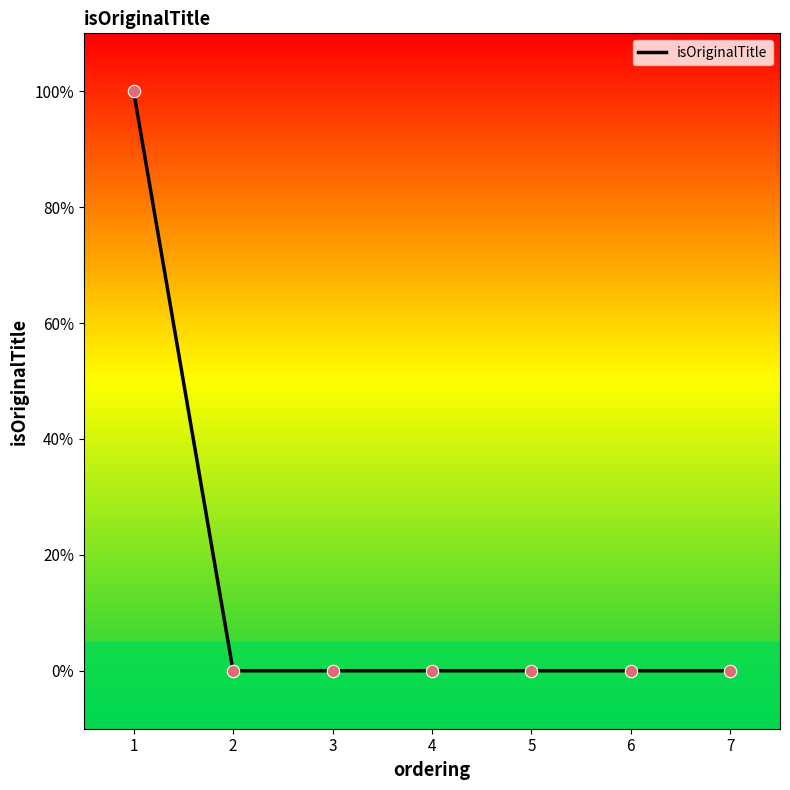

Is this an area chart (filled region under the line)?

No